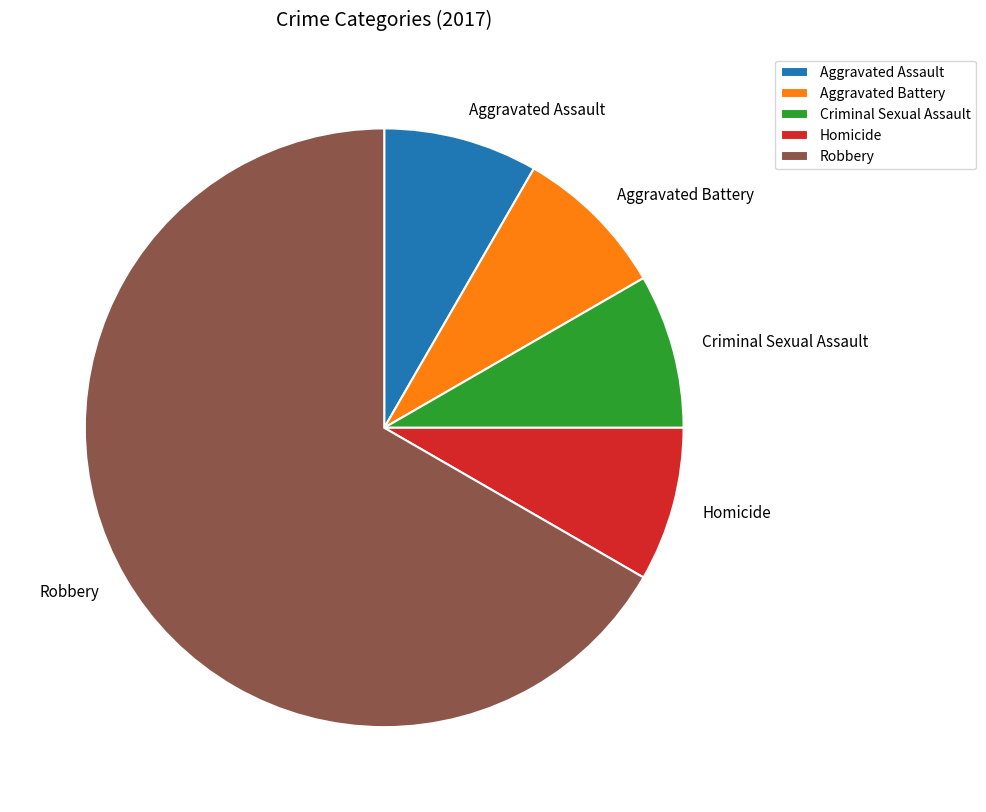

Which slice represents more than half of the pie?

Robbery